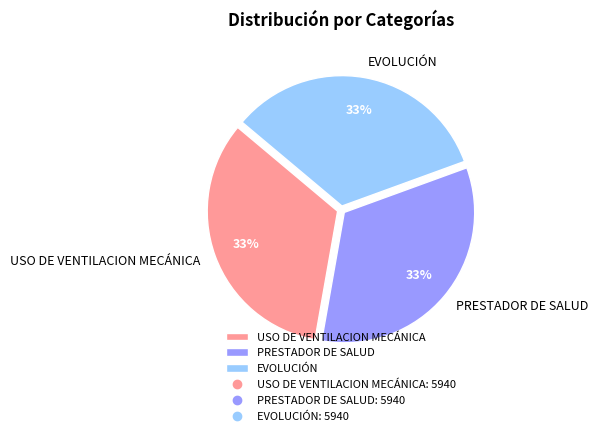

What is the ratio of the value at EVOLUCIÓN to the value at USO DE VENTILACION MECÁNICA?

1.0